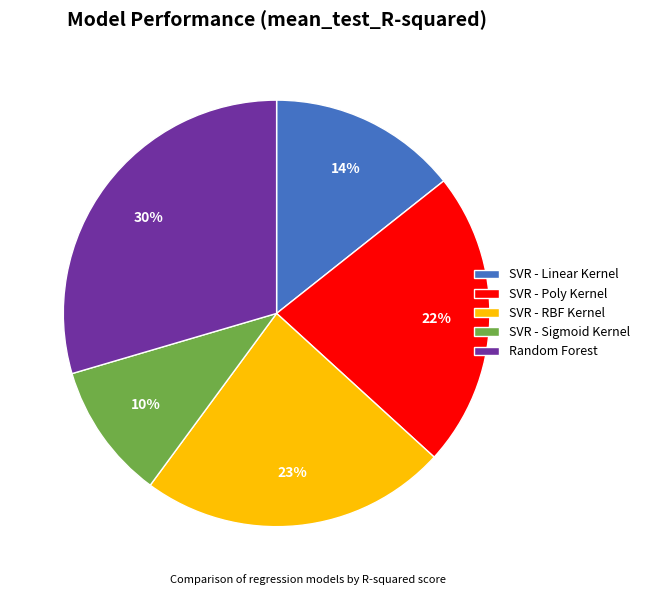

Count the number of slices in the pie.

5